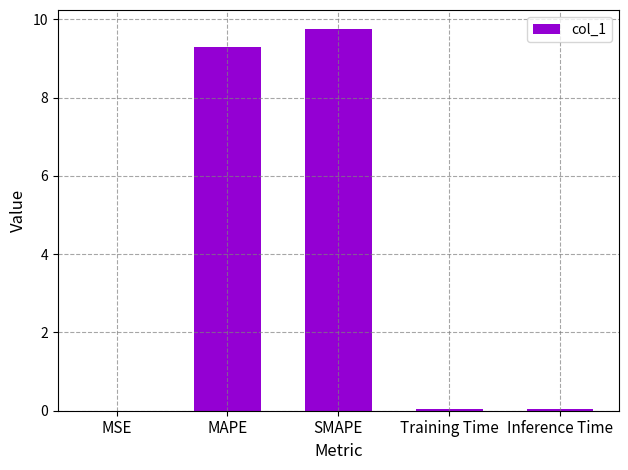

What is the greatest value displayed?

9.7